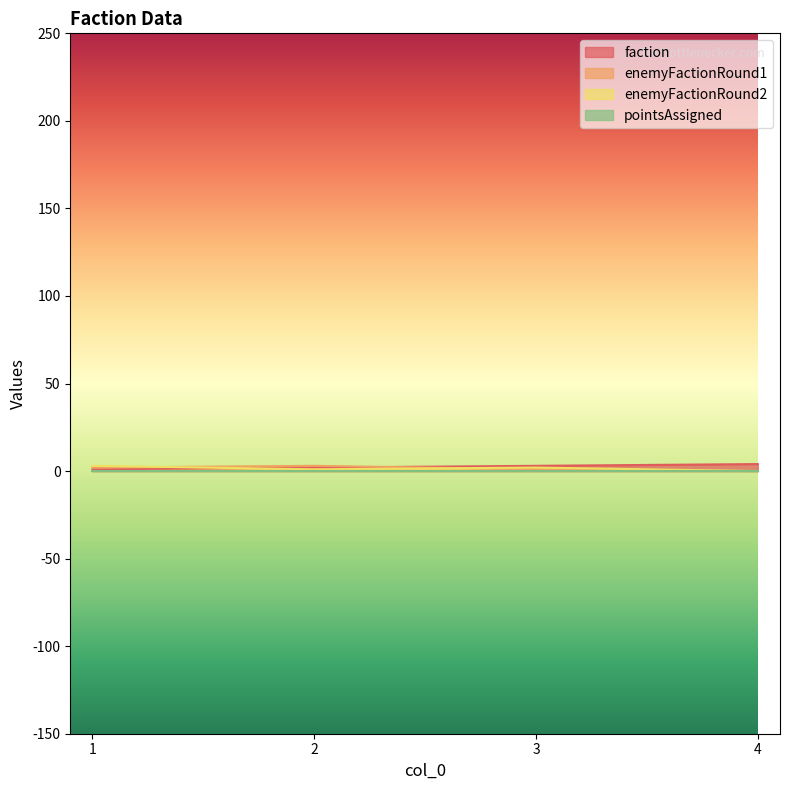

At which category does enemyFactionRound2 reach its first local peak?

3